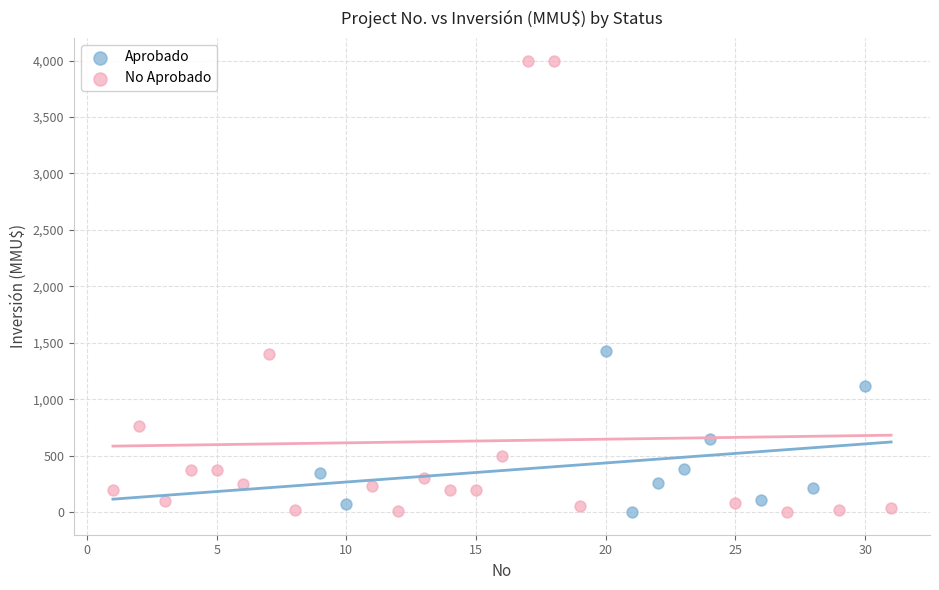

Which series reaches the maximum Y coordinate?

No Aprobado